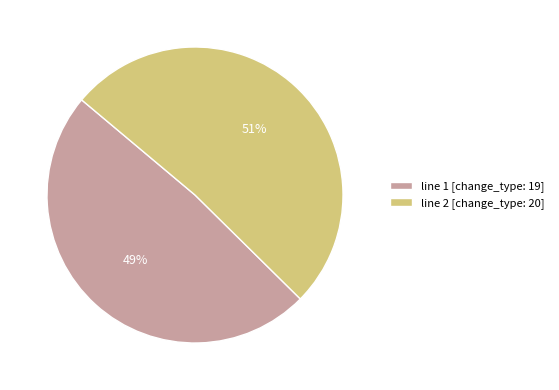

What is the largest slice in the pie chart?

line 2 [change_type: 20]